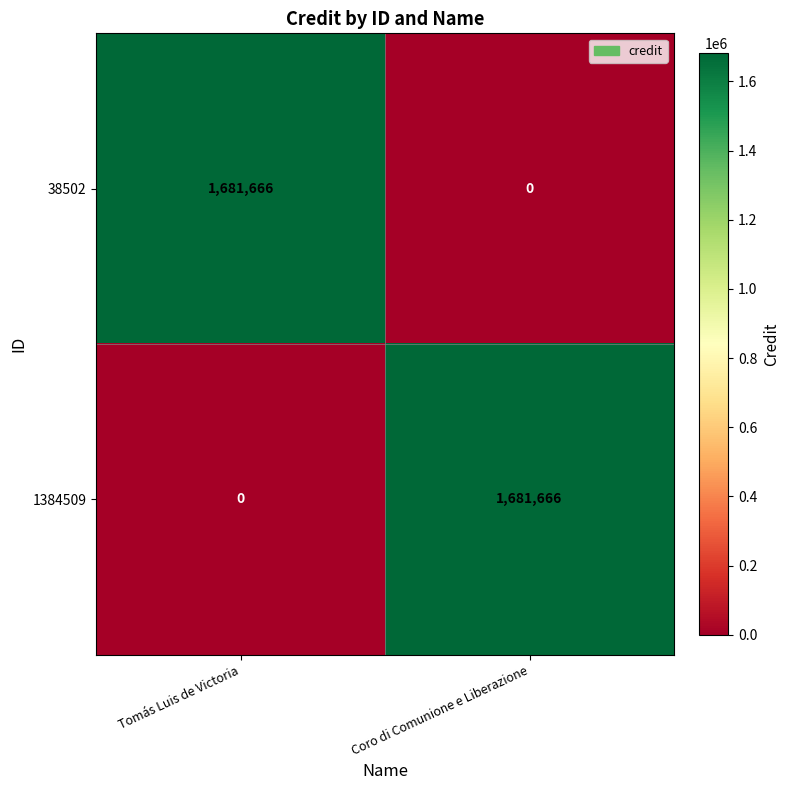

What is the greatest value displayed?

1681666